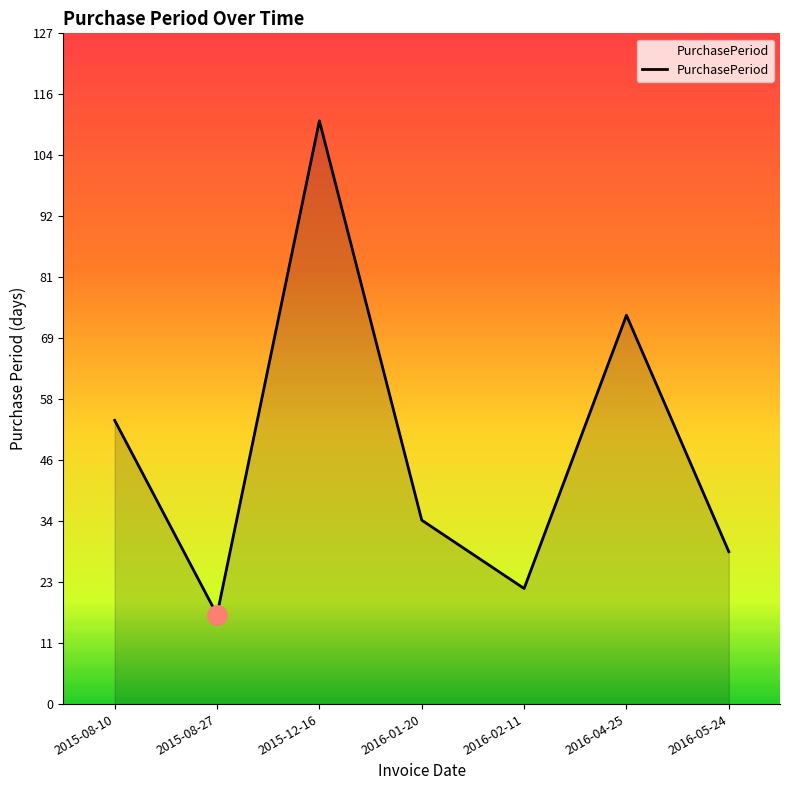

What position from the left is 2015-12-16?

3